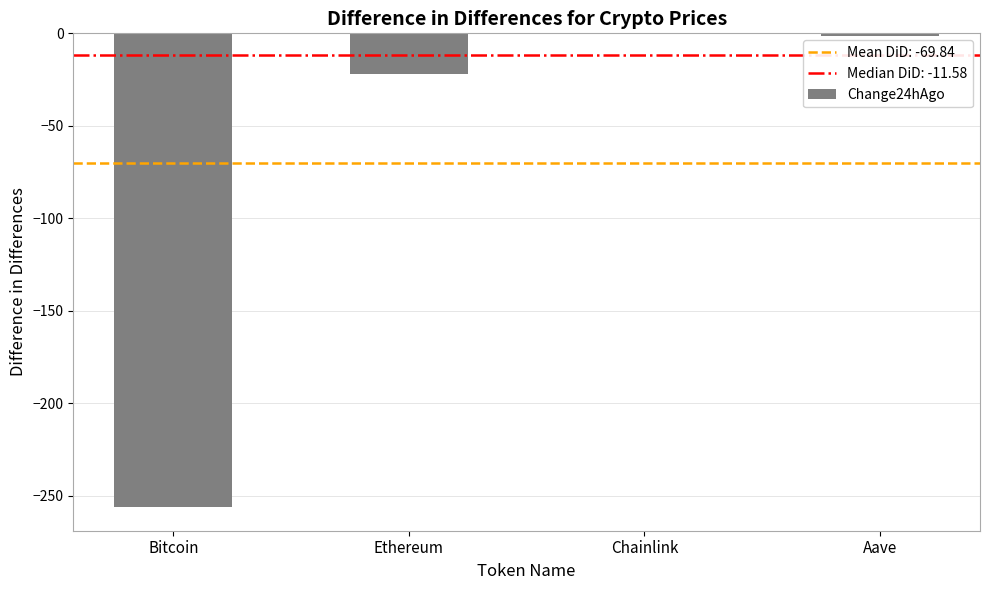

What is the difference between the values at Ethereum and Aave?

20.8